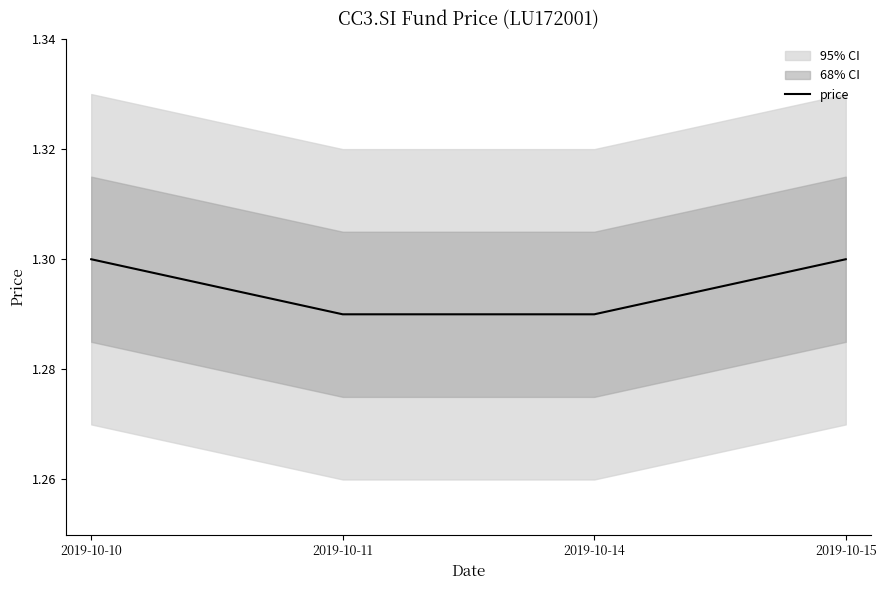

Reading left to right, extract all data points from this chart.

2019-10-10=1.3	2019-10-11=1.3	2019-10-14=1.3	2019-10-15=1.3